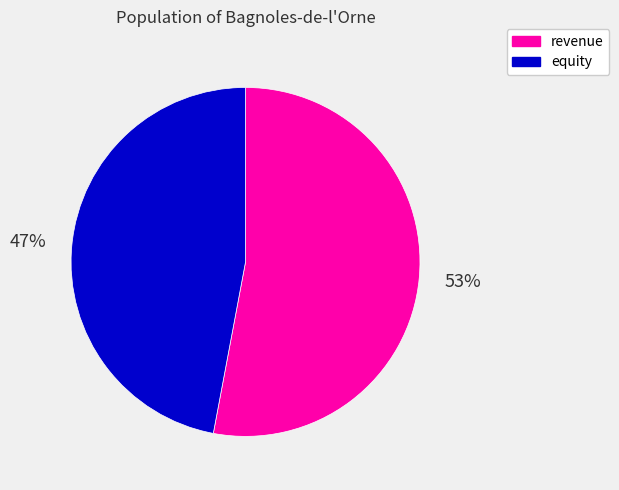

To the nearest percent, what is the difference between the largest and smallest slice percentages?

6%